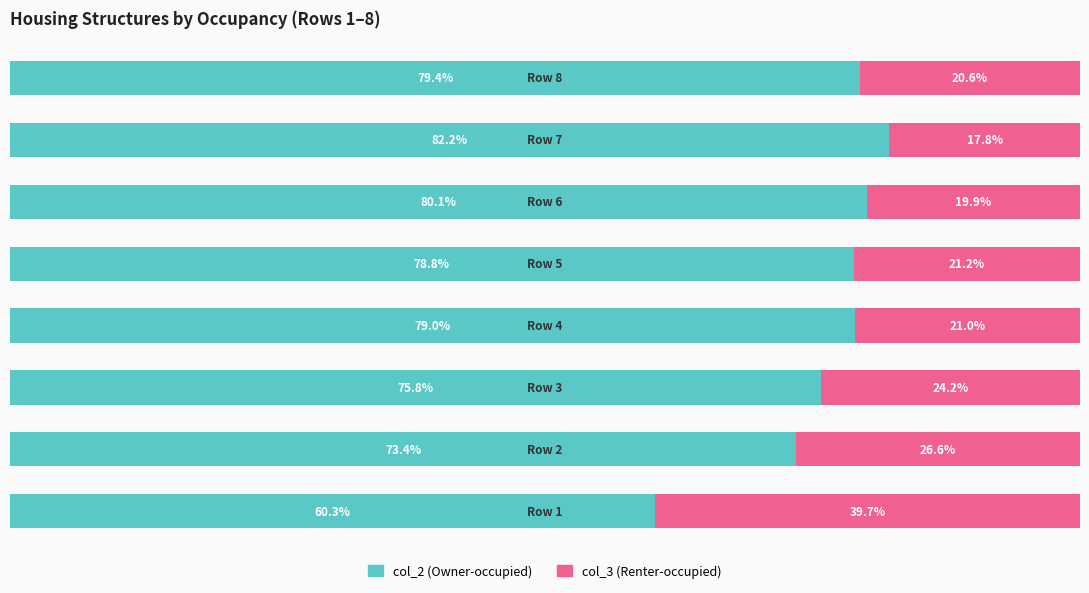

List the series in order of their peak value, lowest first.

col_3 (Renter-occupied), col_2 (Owner-occupied)